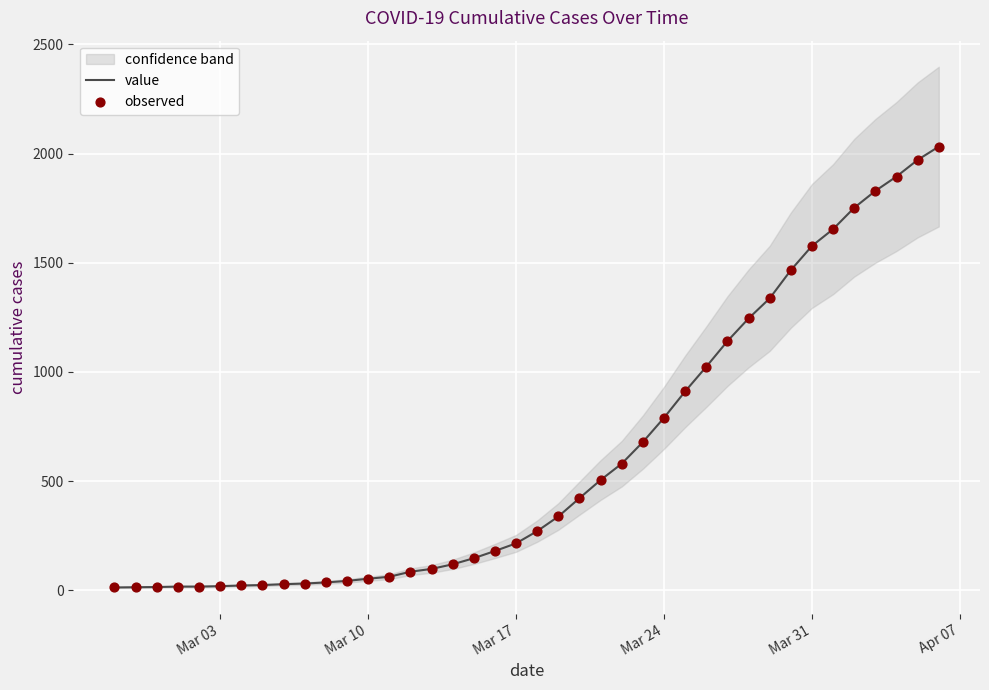

What is the maximum value for value?

2032